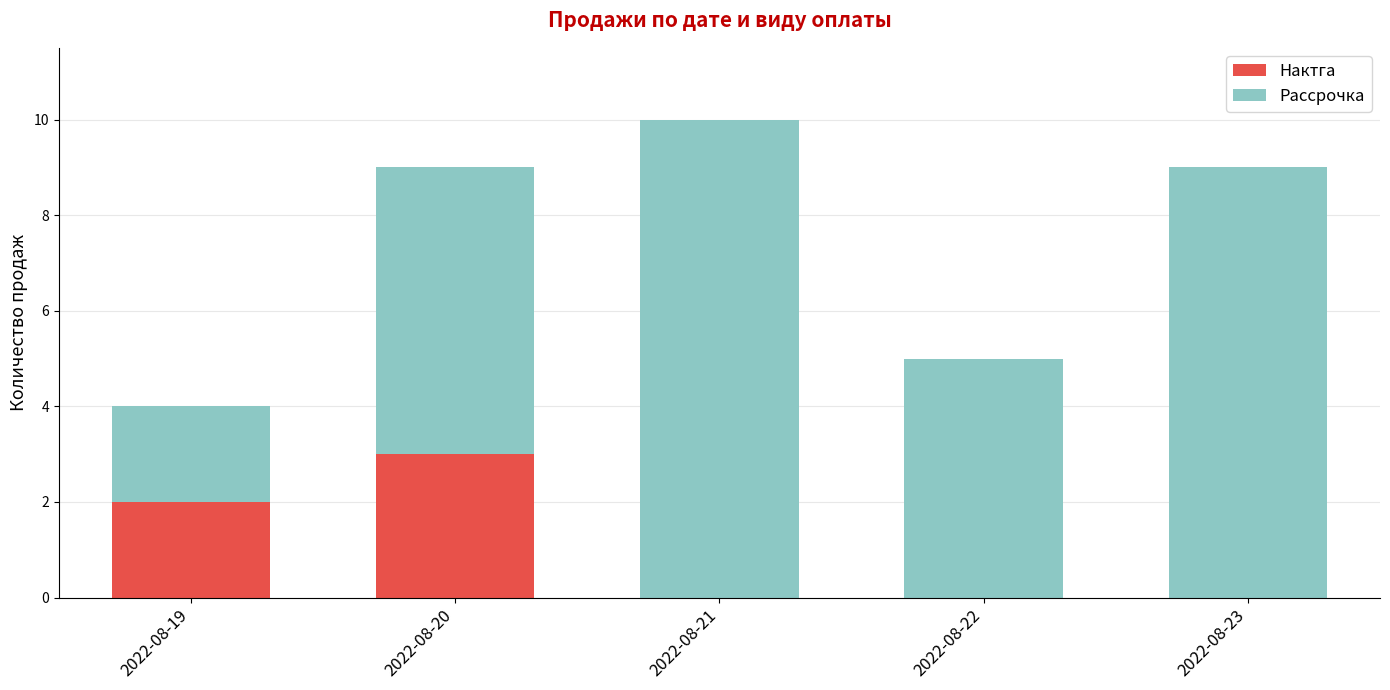

Reading left to right, list the values for the Нактга series.

2022-08-19=2	2022-08-20=3	2022-08-21=0	2022-08-22=0	2022-08-23=0